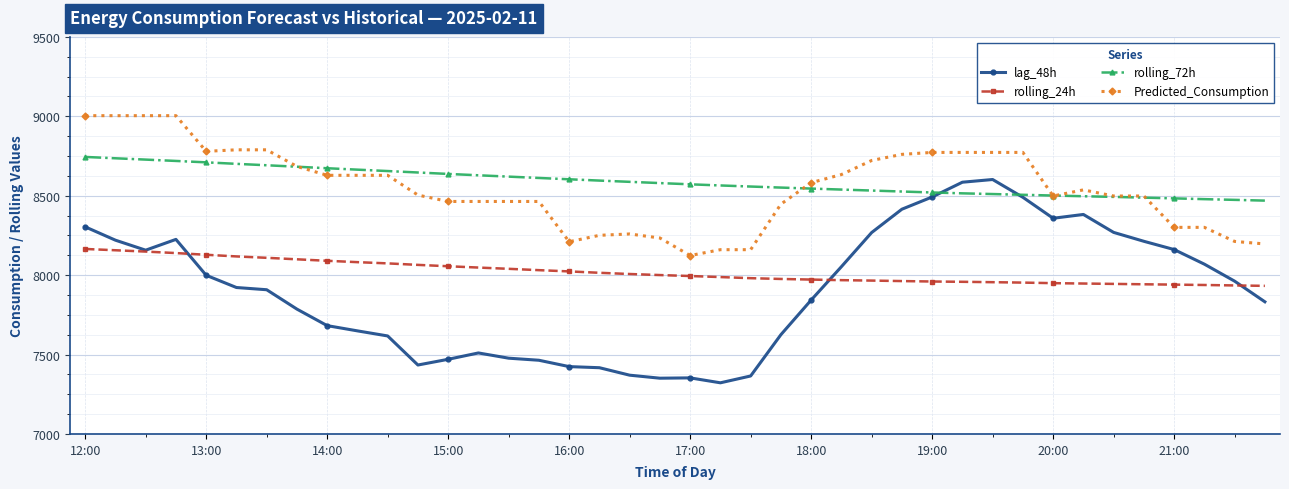

Which series has the largest range (max minus min)?

lag_48h